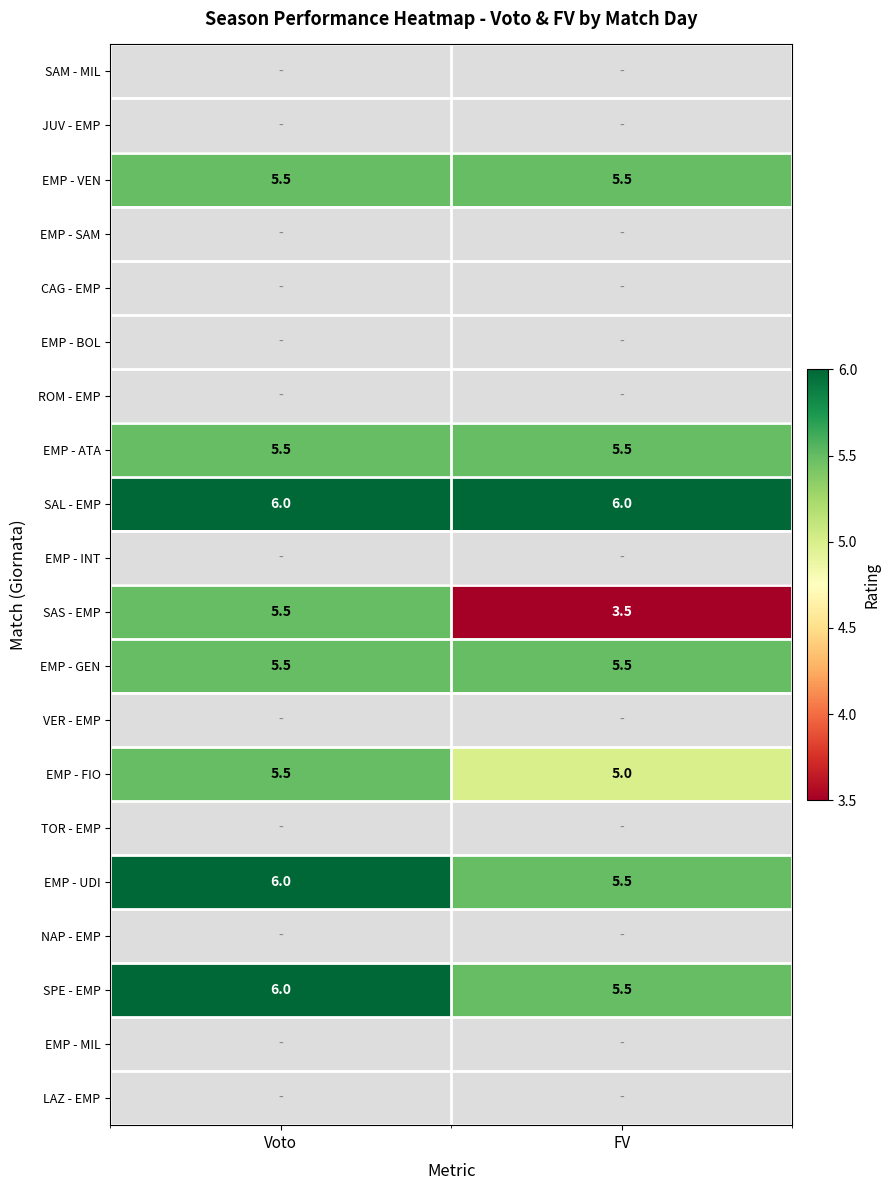

What value does the EMP - FIO series have at FV?

5.0